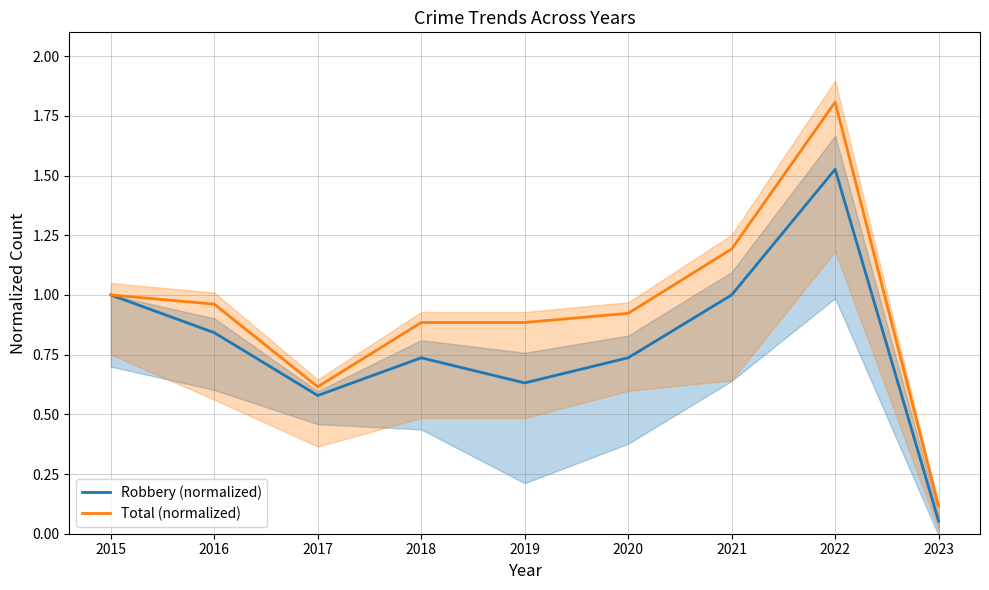

At which category does Robbery (normalized) reach its first local valley?

2017